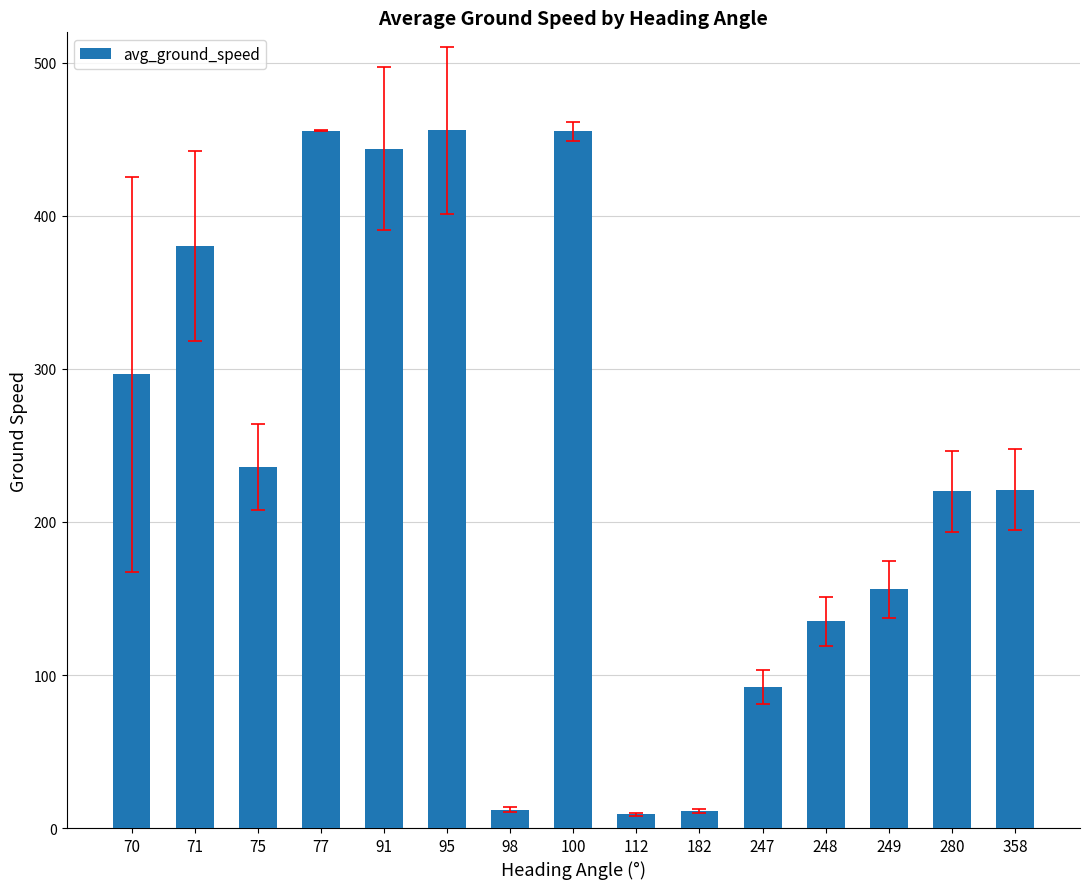

What is the average value?

238.7